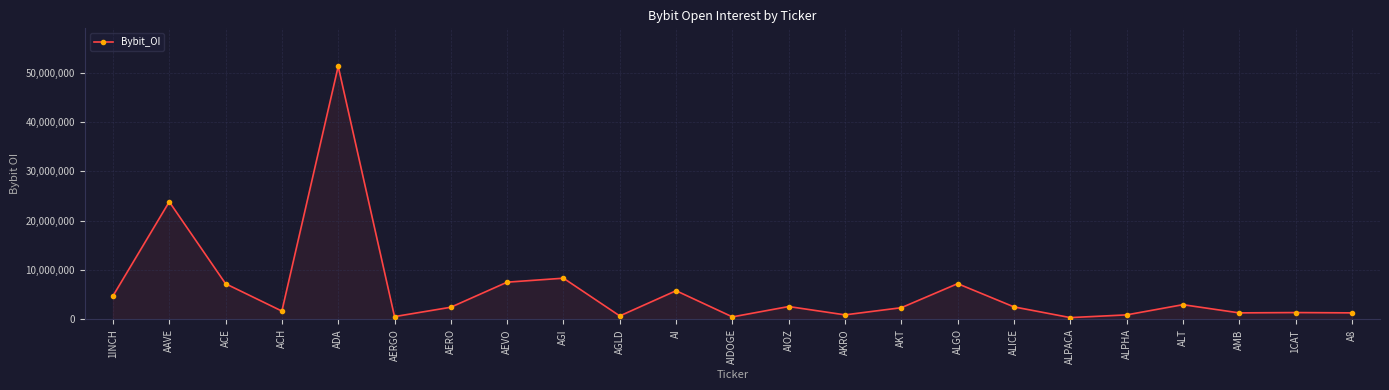

What position from the right is AKRO?

10